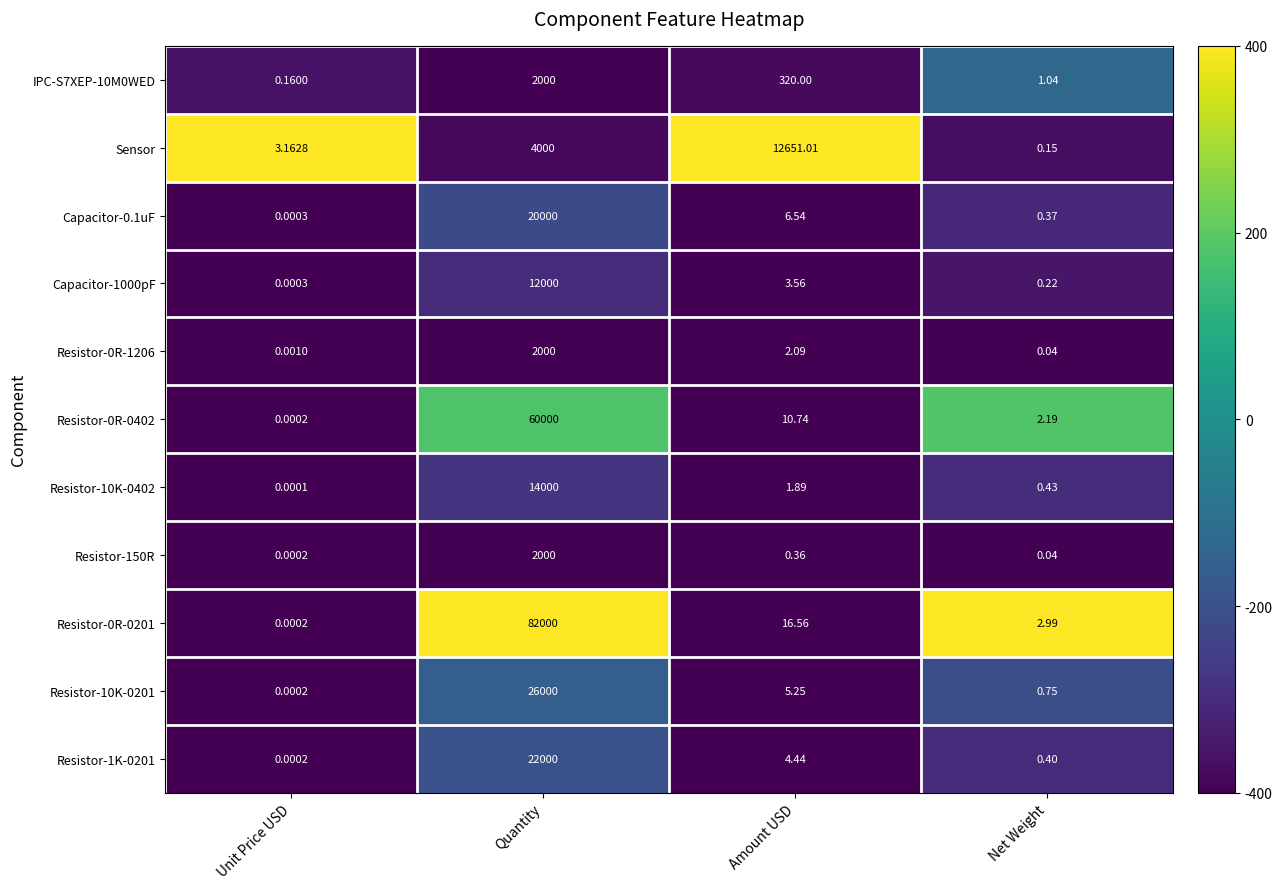

At which category is the sum across all series the highest?

Quantity